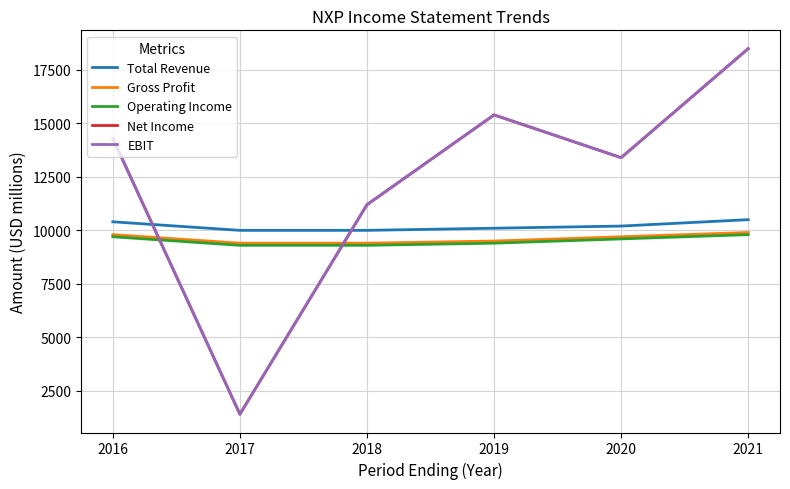

Reading left to right, extract all data points from this chart.

Total Revenue: 2016=10400	2017=10000	2018=10000	2019=10100	2020=10200	2021=10500
Gross Profit: 2016=9800	2017=9400	2018=9400	2019=9500	2020=9700	2021=9900
Operating Income: 2016=9700	2017=9300	2018=9300	2019=9400	2020=9600	2021=9800
Net Income: 2016=14300	2017=1400	2018=11200	2019=15400	2020=13400	2021=18500
EBIT: 2016=14300	2017=1400	2018=11200	2019=15400	2020=13400	2021=18500